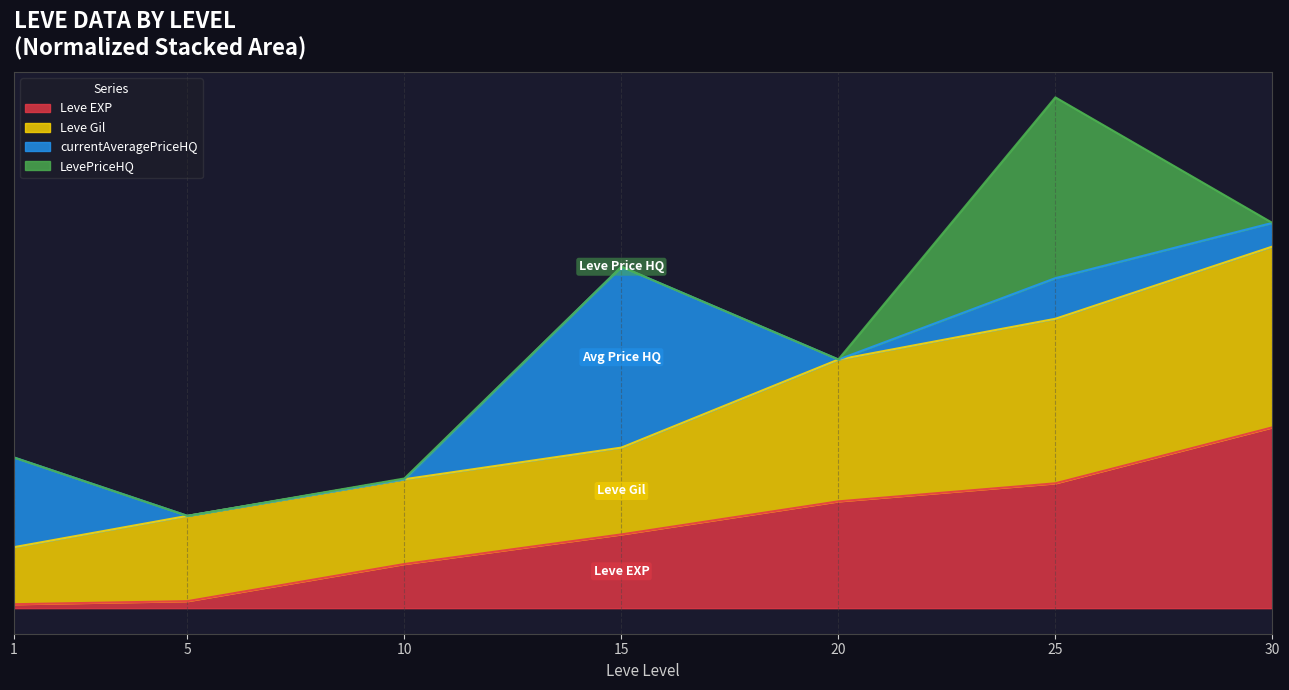

Does the chart display data point markers on the line(s)?

No